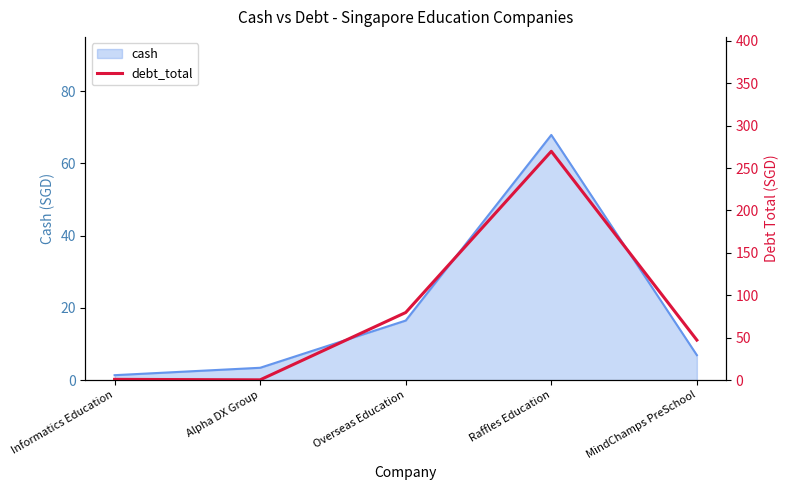

What is the sum of all values?

397.8